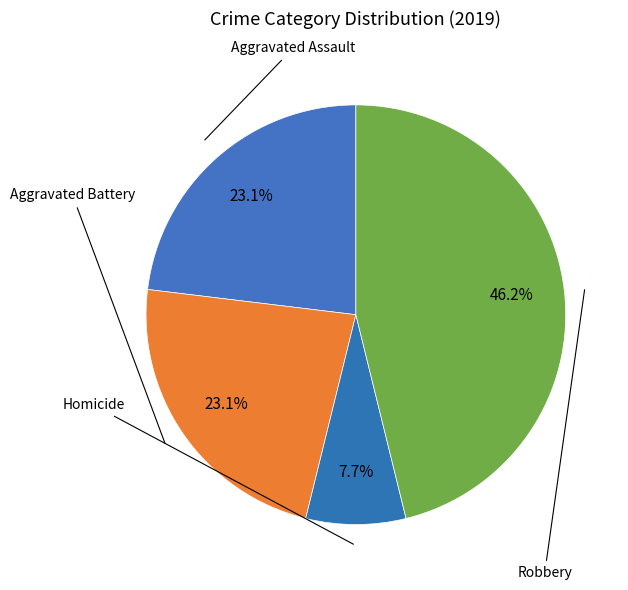

Does any single category account for the majority?

No